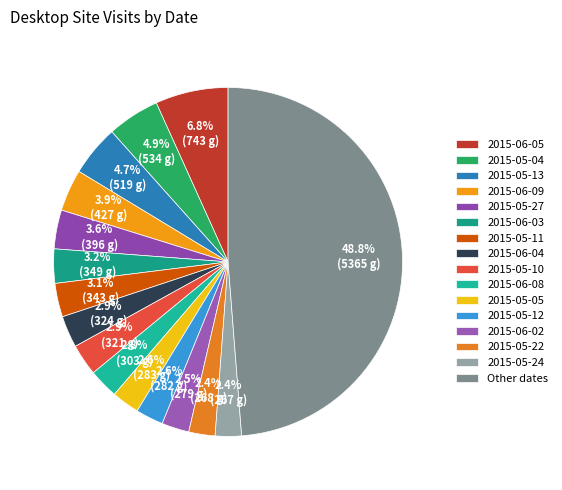

Is it true that 2015-05-12 is 12% of the pie?

False